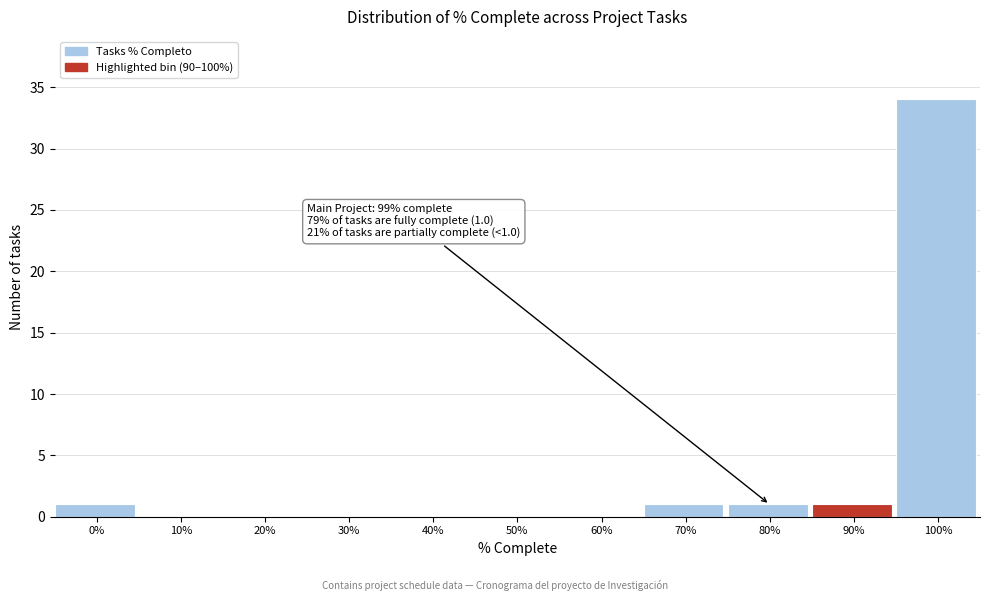

Reading right to left, extract all data points from this chart.

100%=34	90%=1	80%=1	70%=1	60%=0	50%=0	40%=0	30%=0	20%=0	10%=0	0%=1